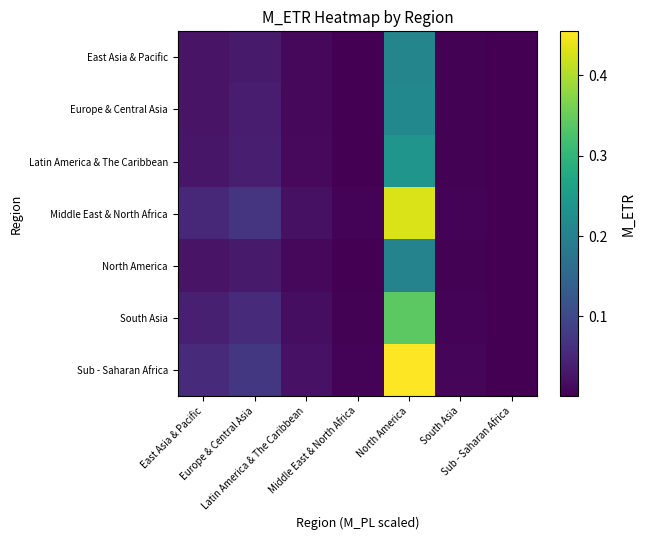

At which category is the sum across all series the highest?

North America